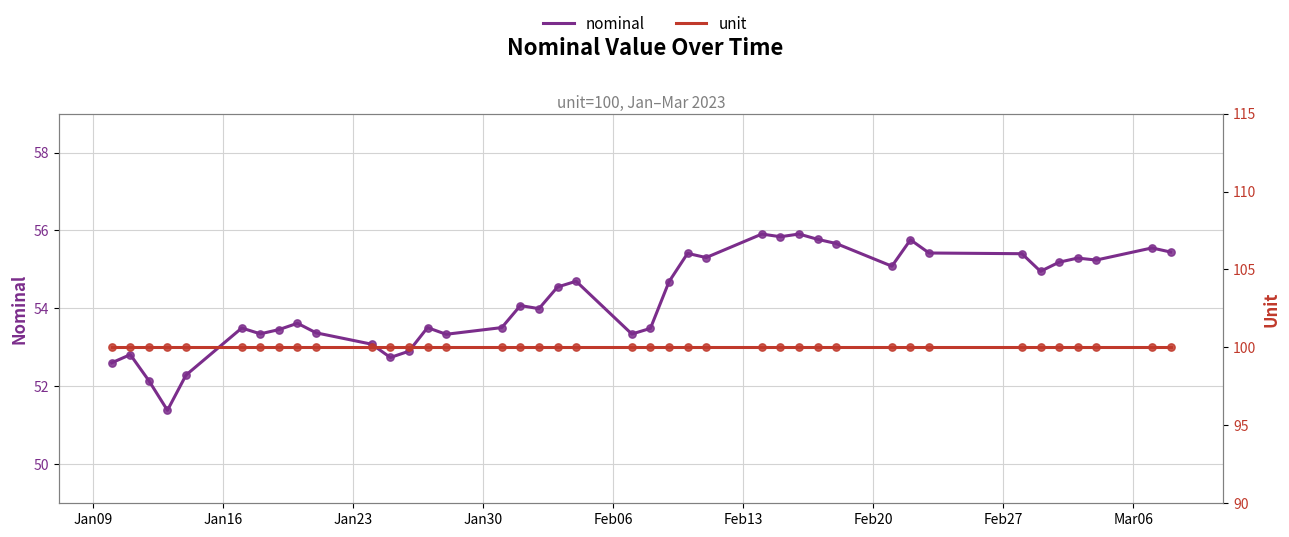

Which series contains the highest Y value?

unit